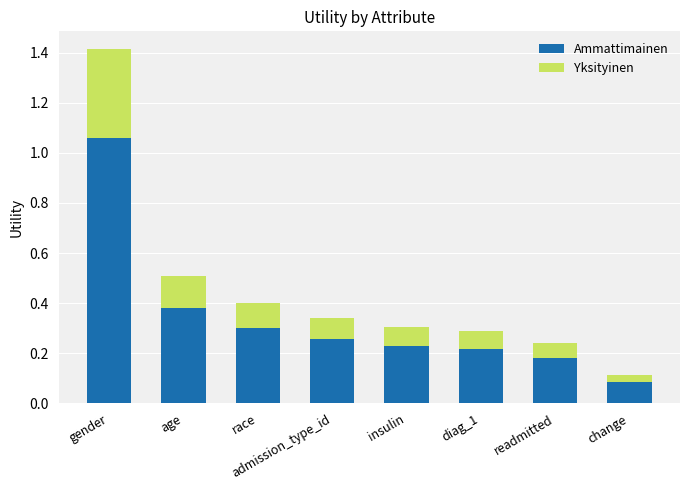

At which label is Ammattimainen closest to 0?

change